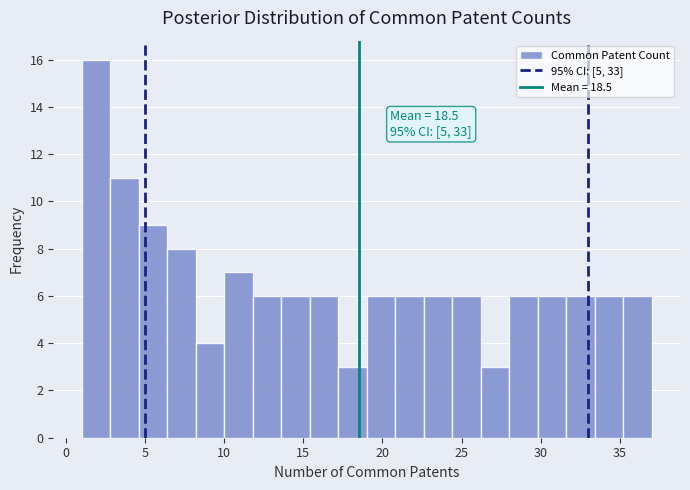

Read against the x-axis, roughly where is the centre of the tallest bar?

2.0